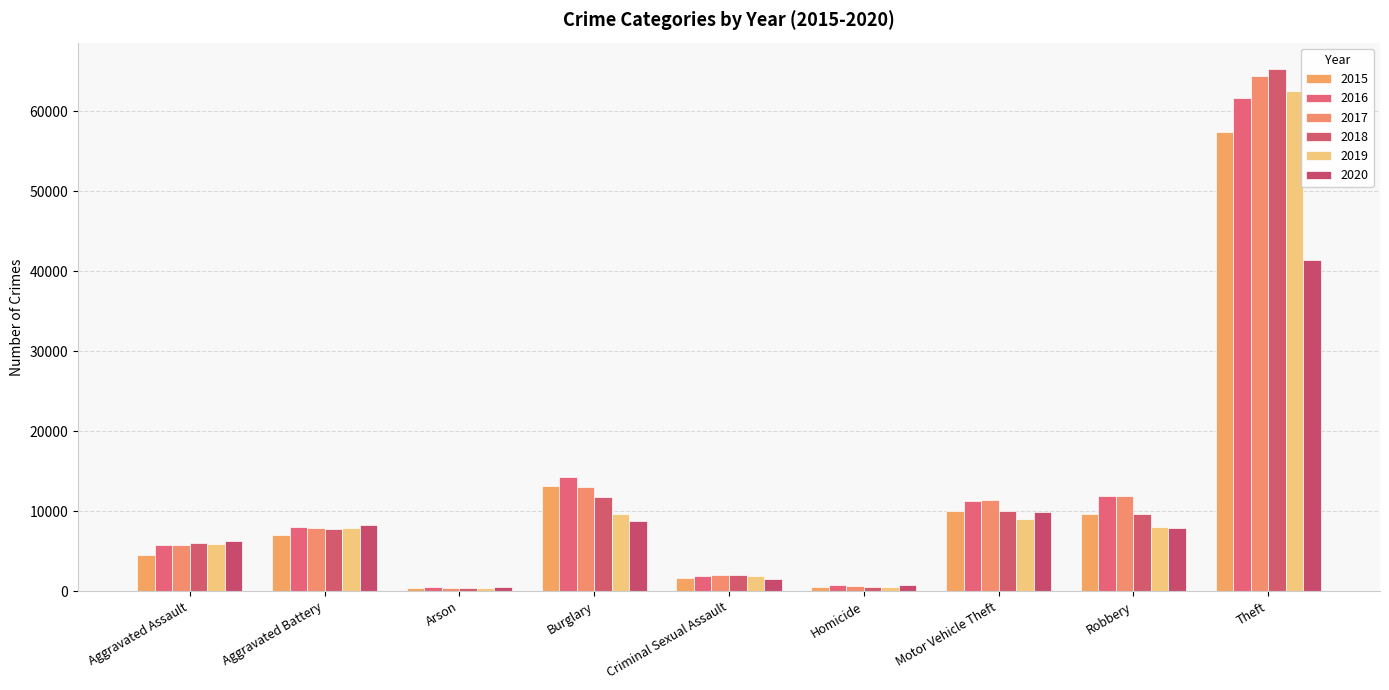

Which series has the largest range (max minus min)?

2018